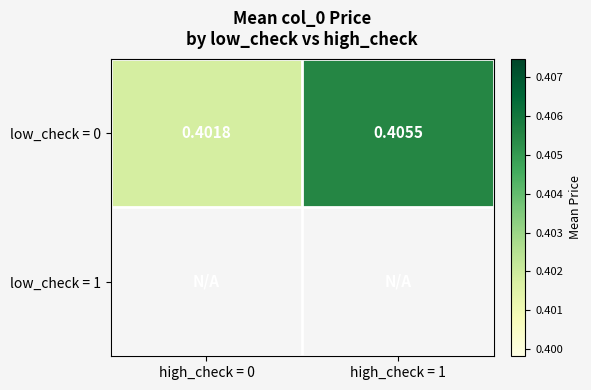

Which series has the largest total across all categories?

low_check = 0